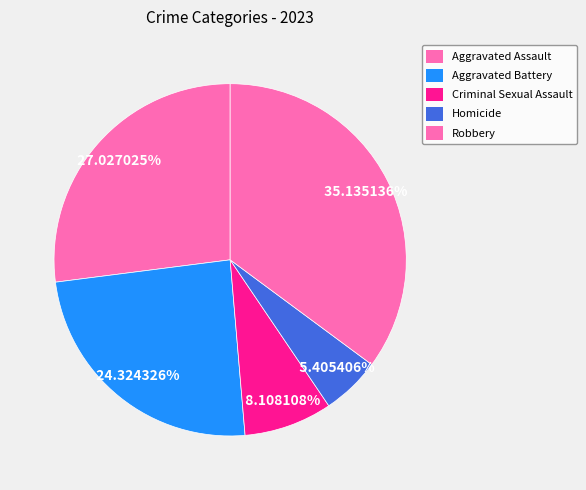

What is the largest slice in the pie chart?

Robbery